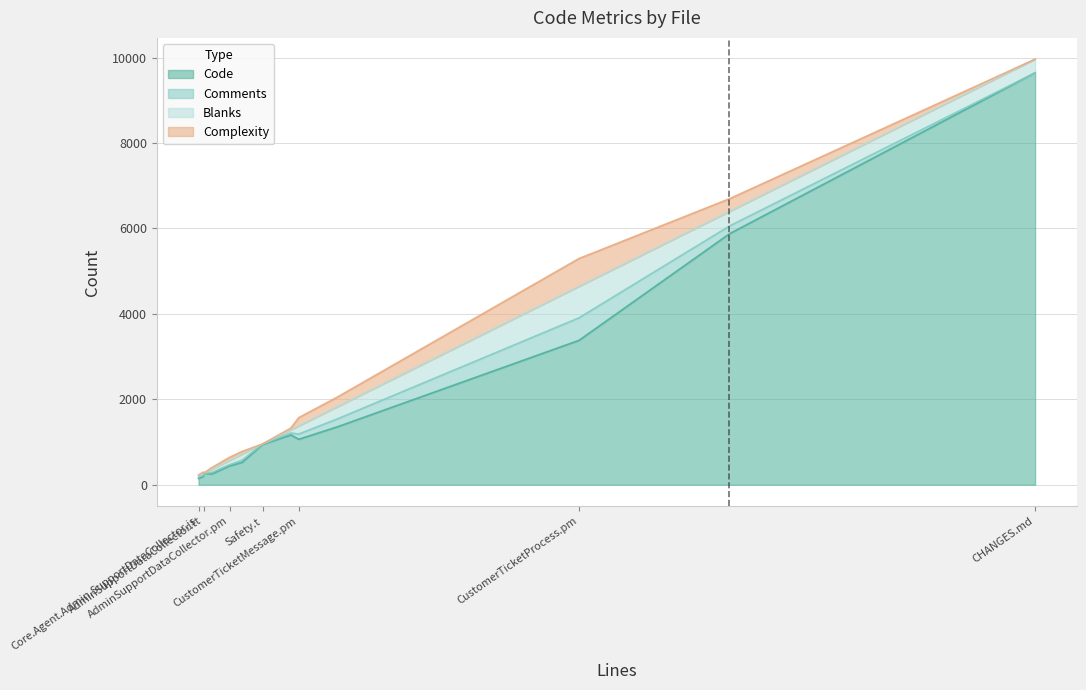

What is the highest value of the Code series?

9643